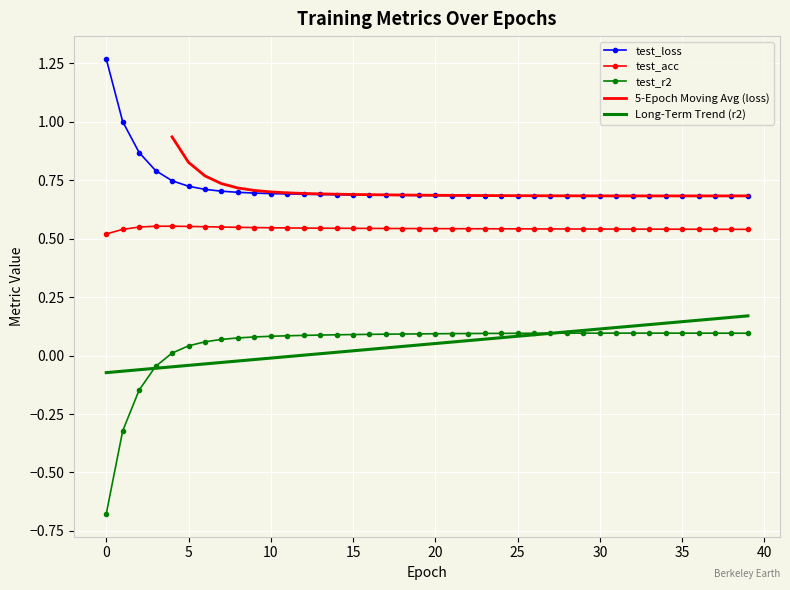

True or false: test_loss has a value of 0.5 at 13.

False